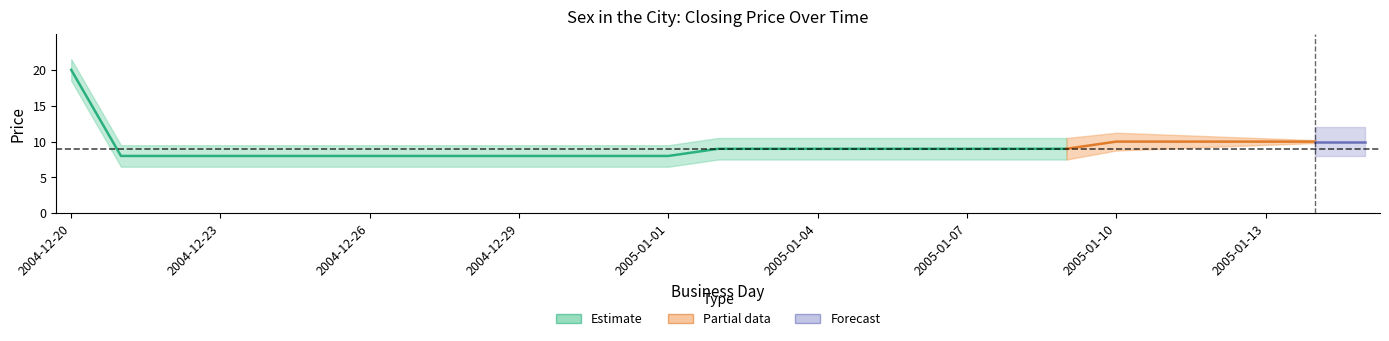

What is the average value of the closing price series?

9